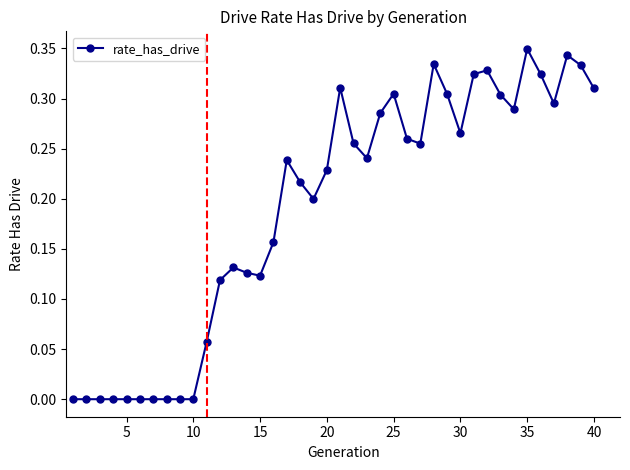

True or false: there are more than 1 points higher than both neighbors.

True